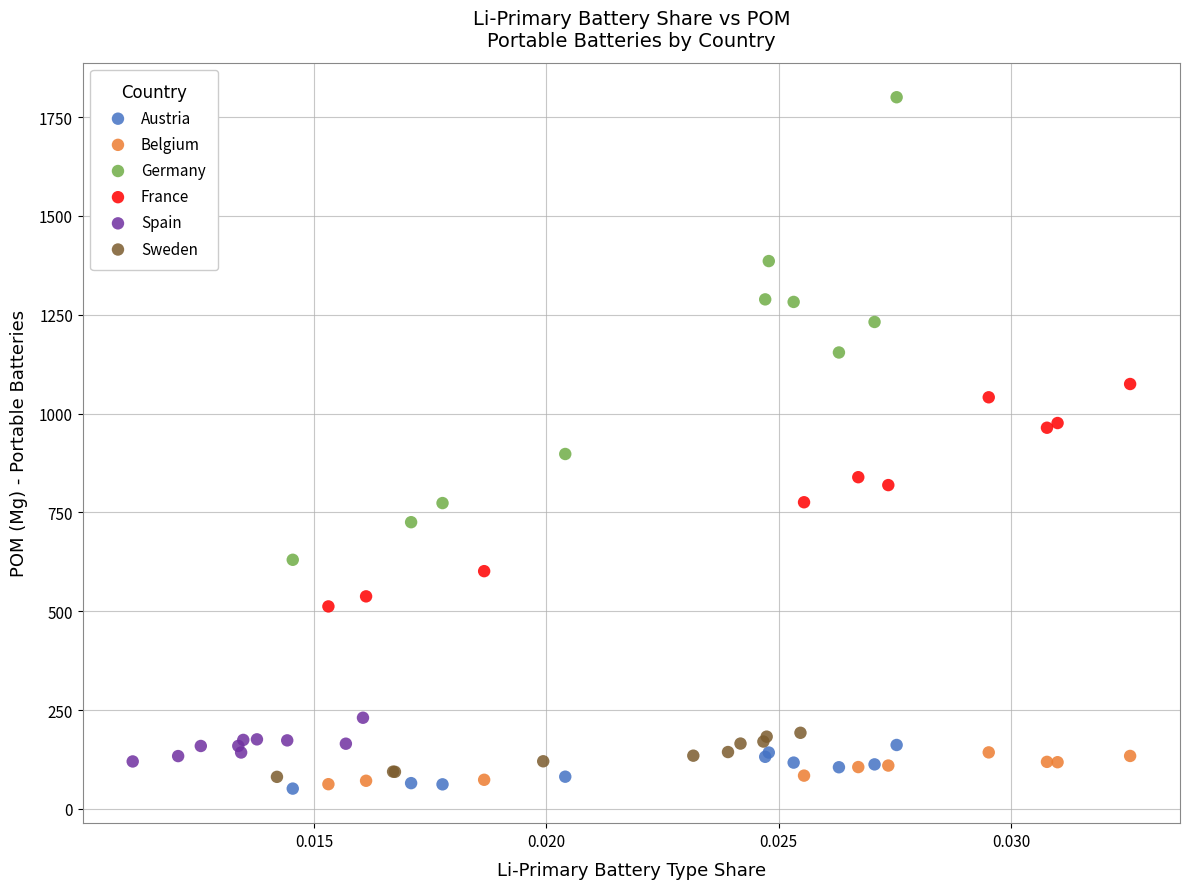

Which series reaches the maximum Y coordinate?

Germany